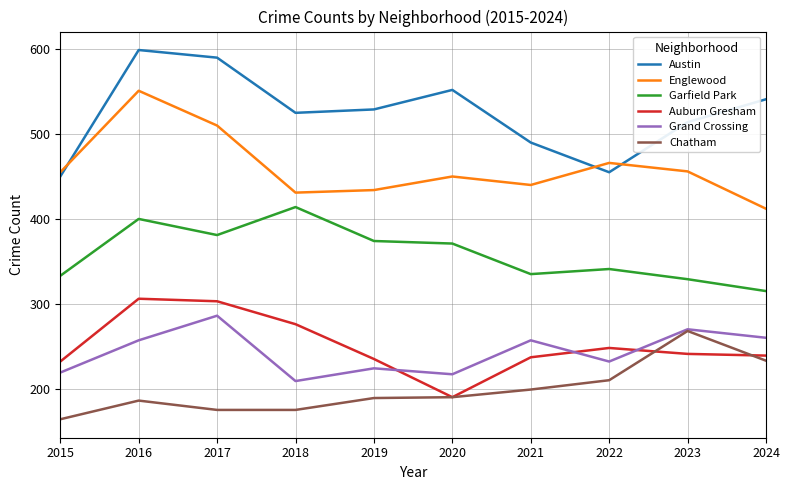

Count the number of categories in the chart.

10